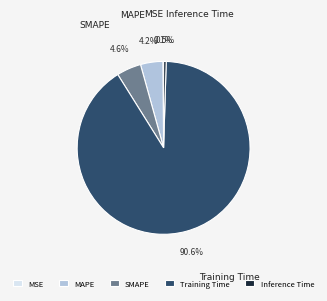

Is the sum of MAPE and SMAPE greater than half?

No